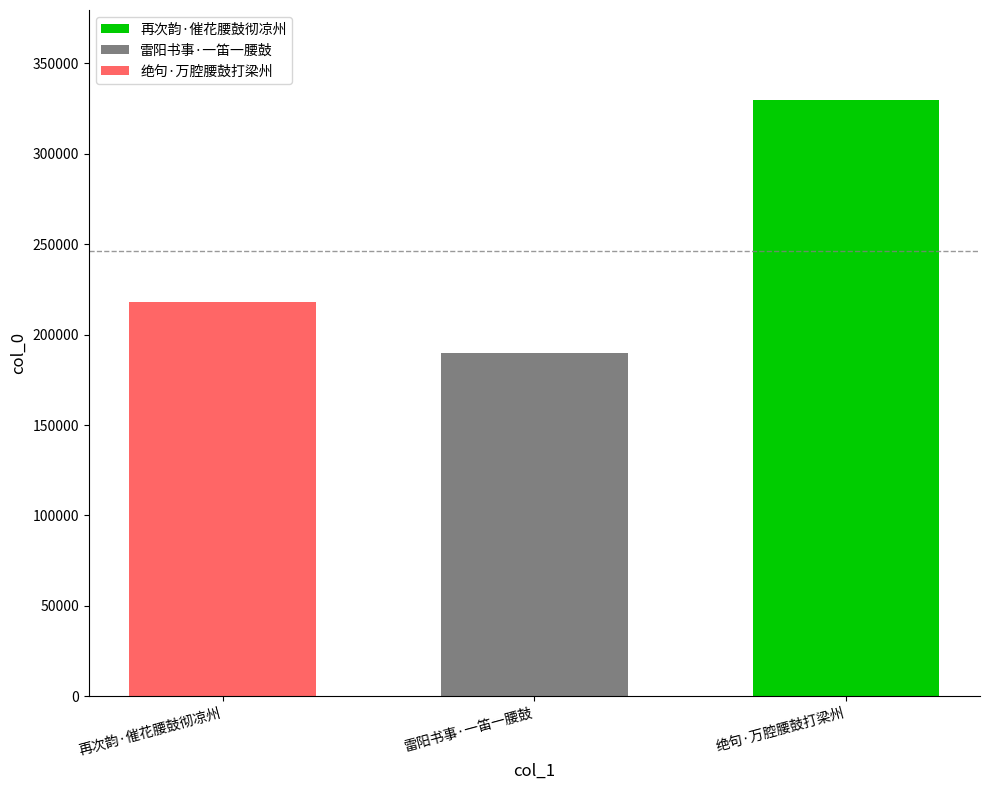

What is the sum of the values at 雷阳书事·一笛一腰鼓 and 再次韵·催花腰鼓彻凉州?

408146